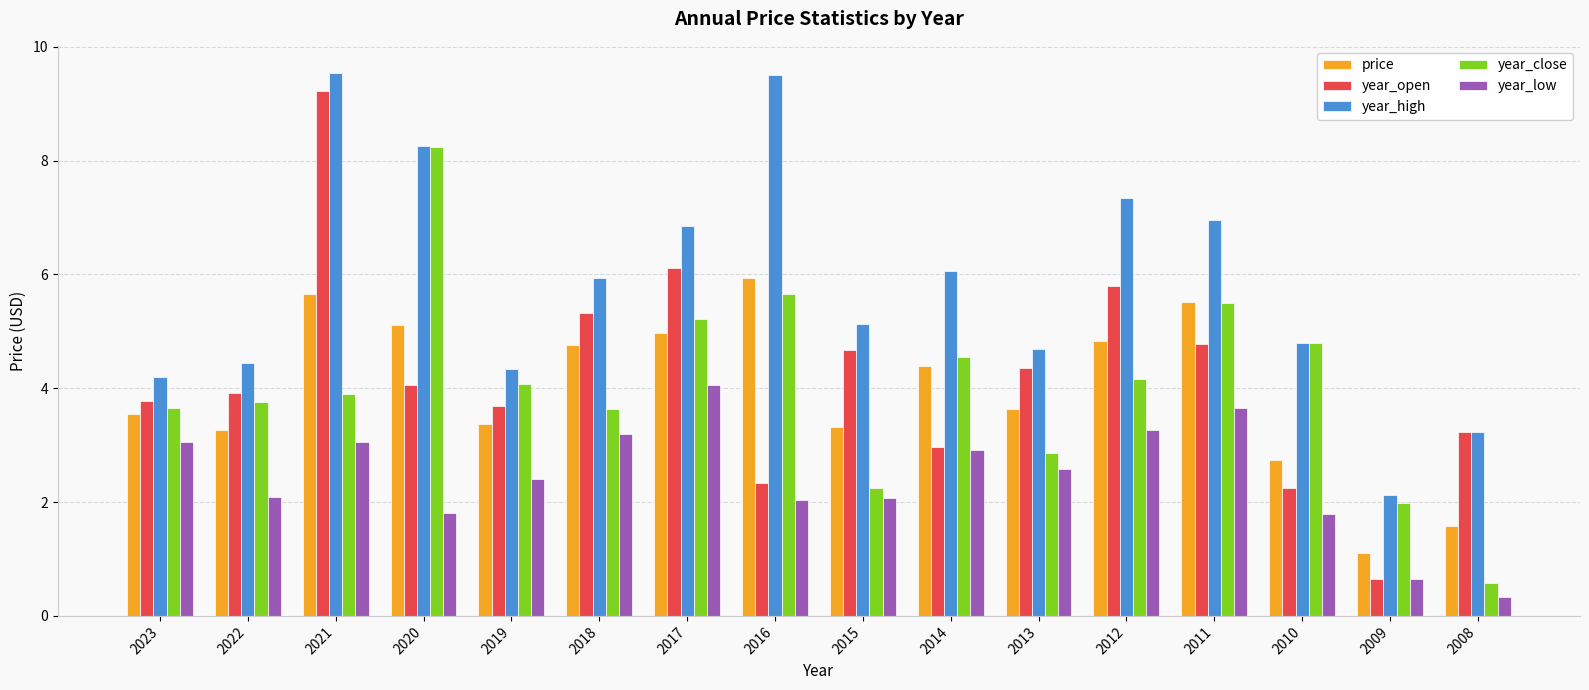

What is the total value across all series at 2021?

31.4